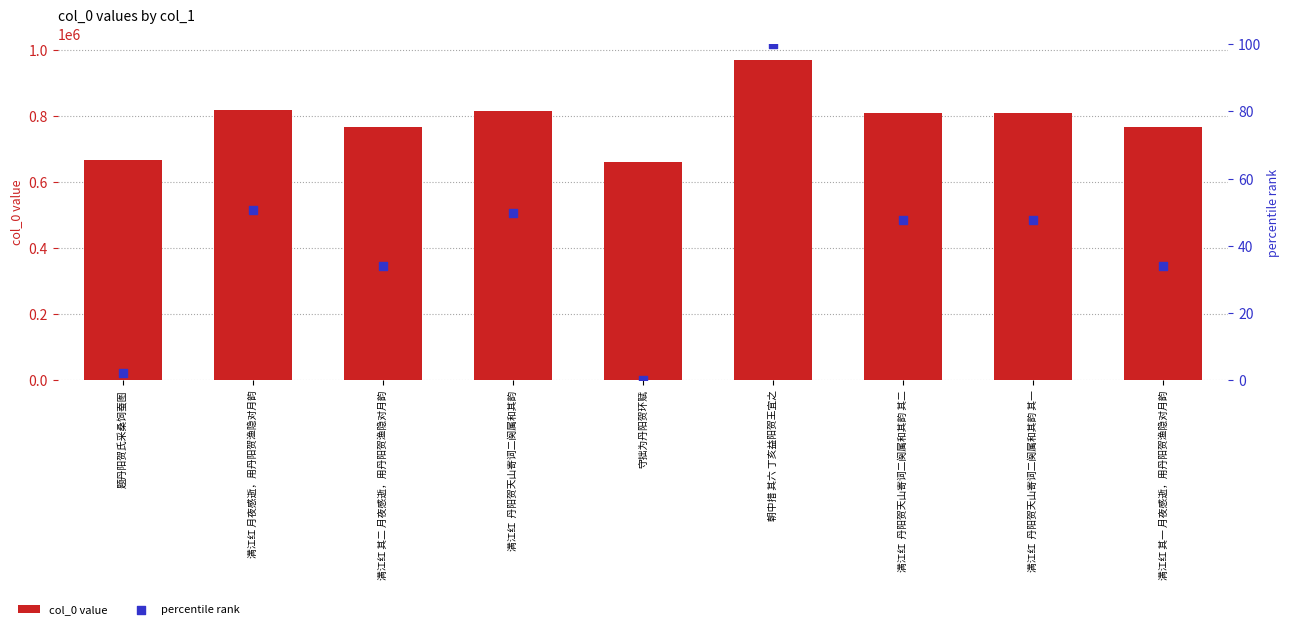

Which series reaches the maximum Y coordinate?

col_0 value